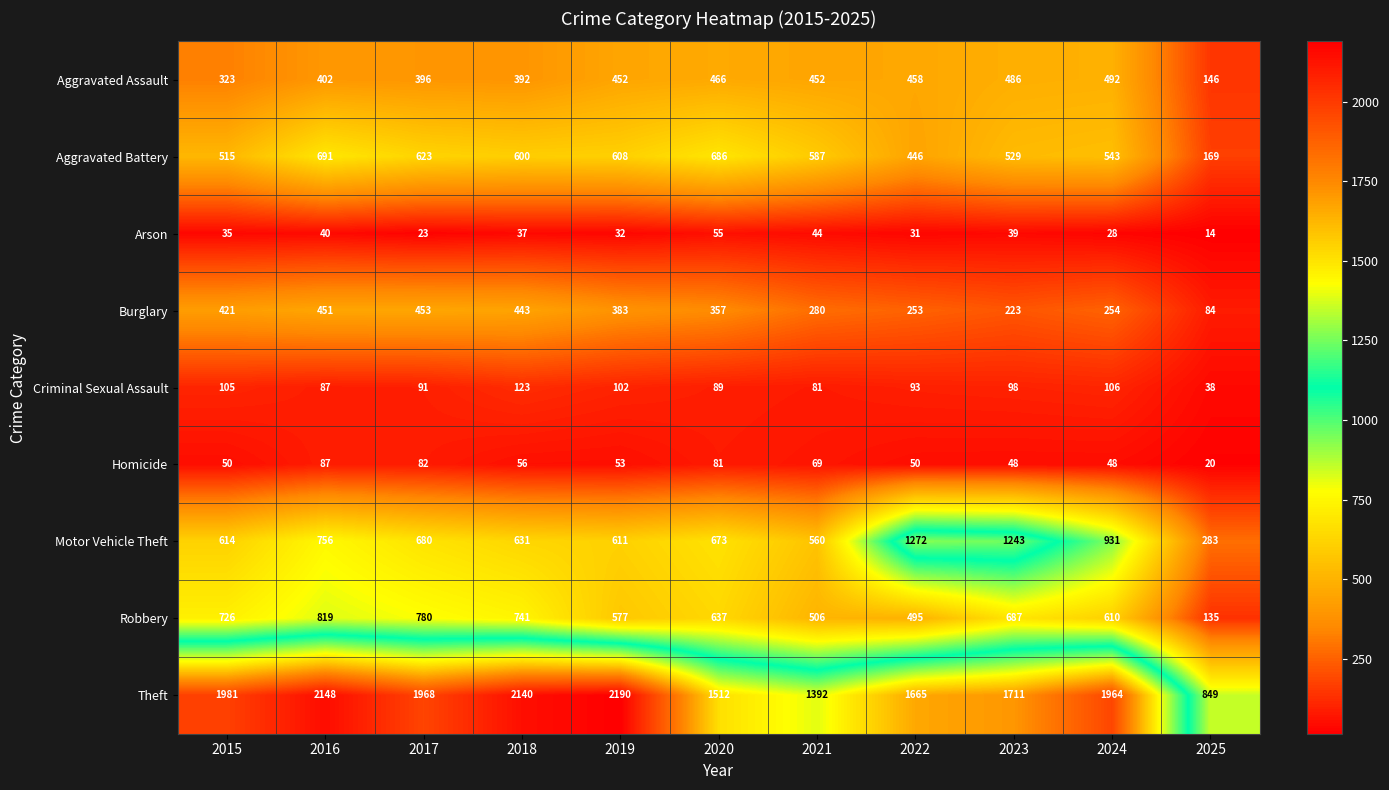

Count the number of categories in the chart.

11